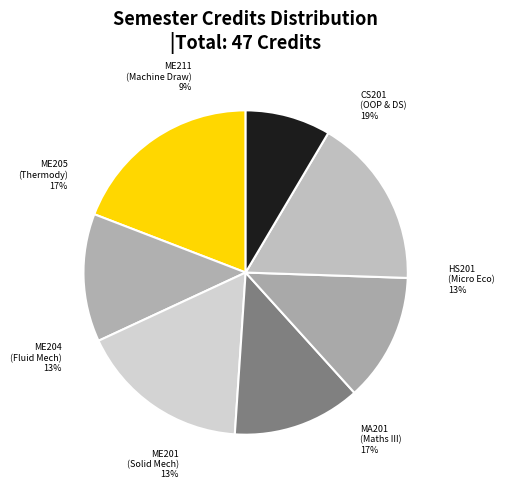

What percentage is the ME204
Fluid Mechanics - I slice, to the nearest percent?

13%